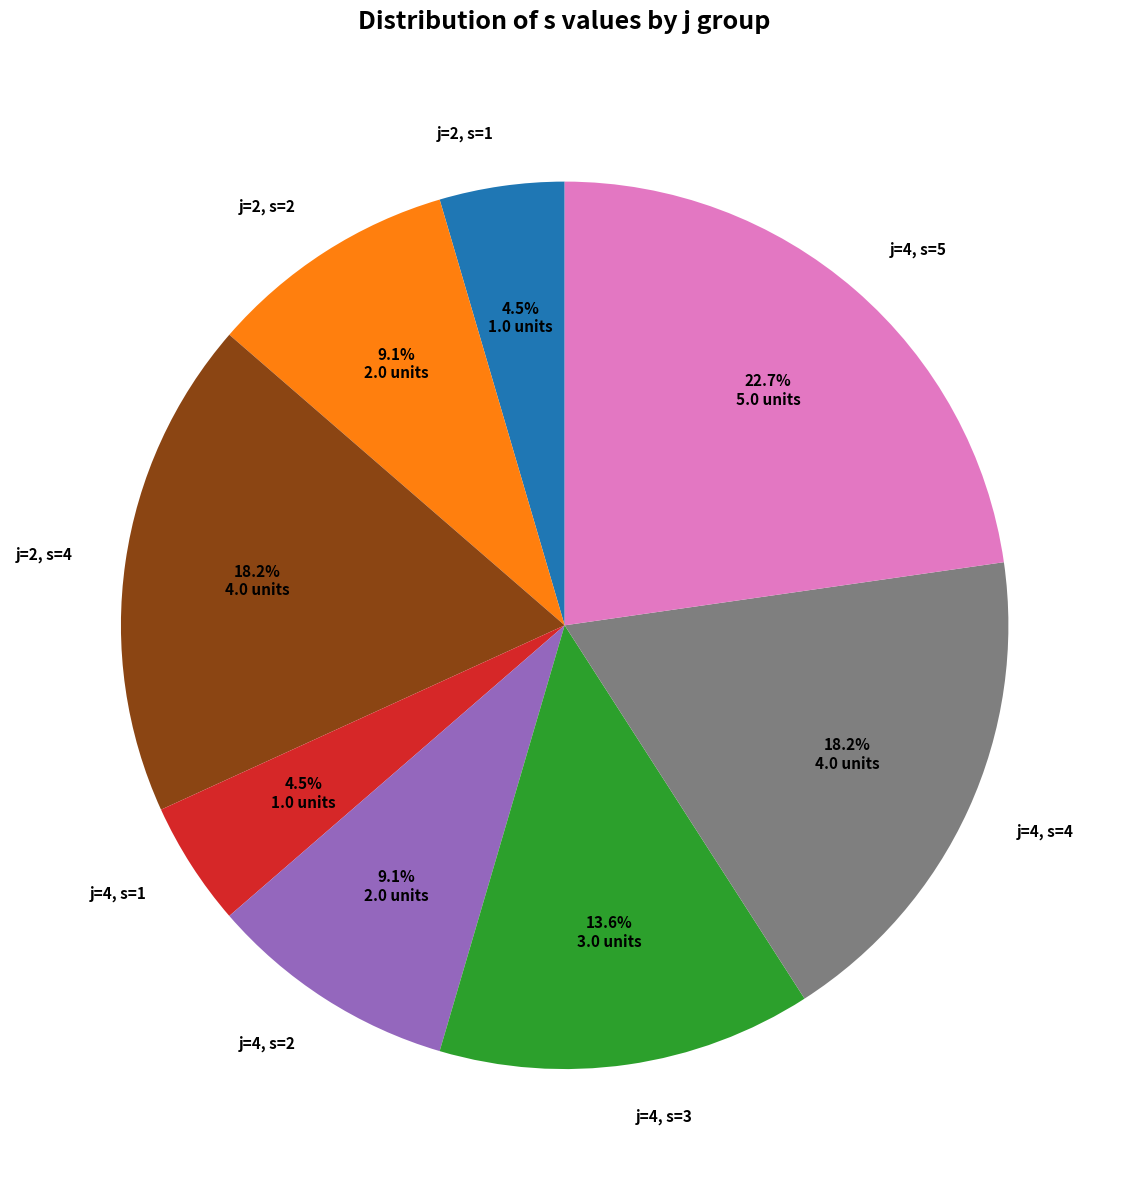

Is j=2, s=1 the majority of the pie?

No